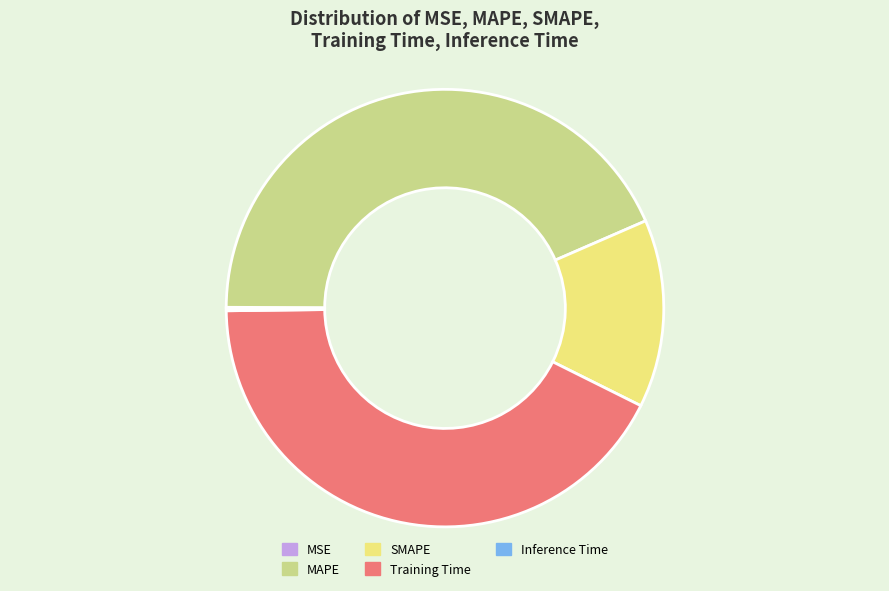

Is there a majority slice in this chart?

No